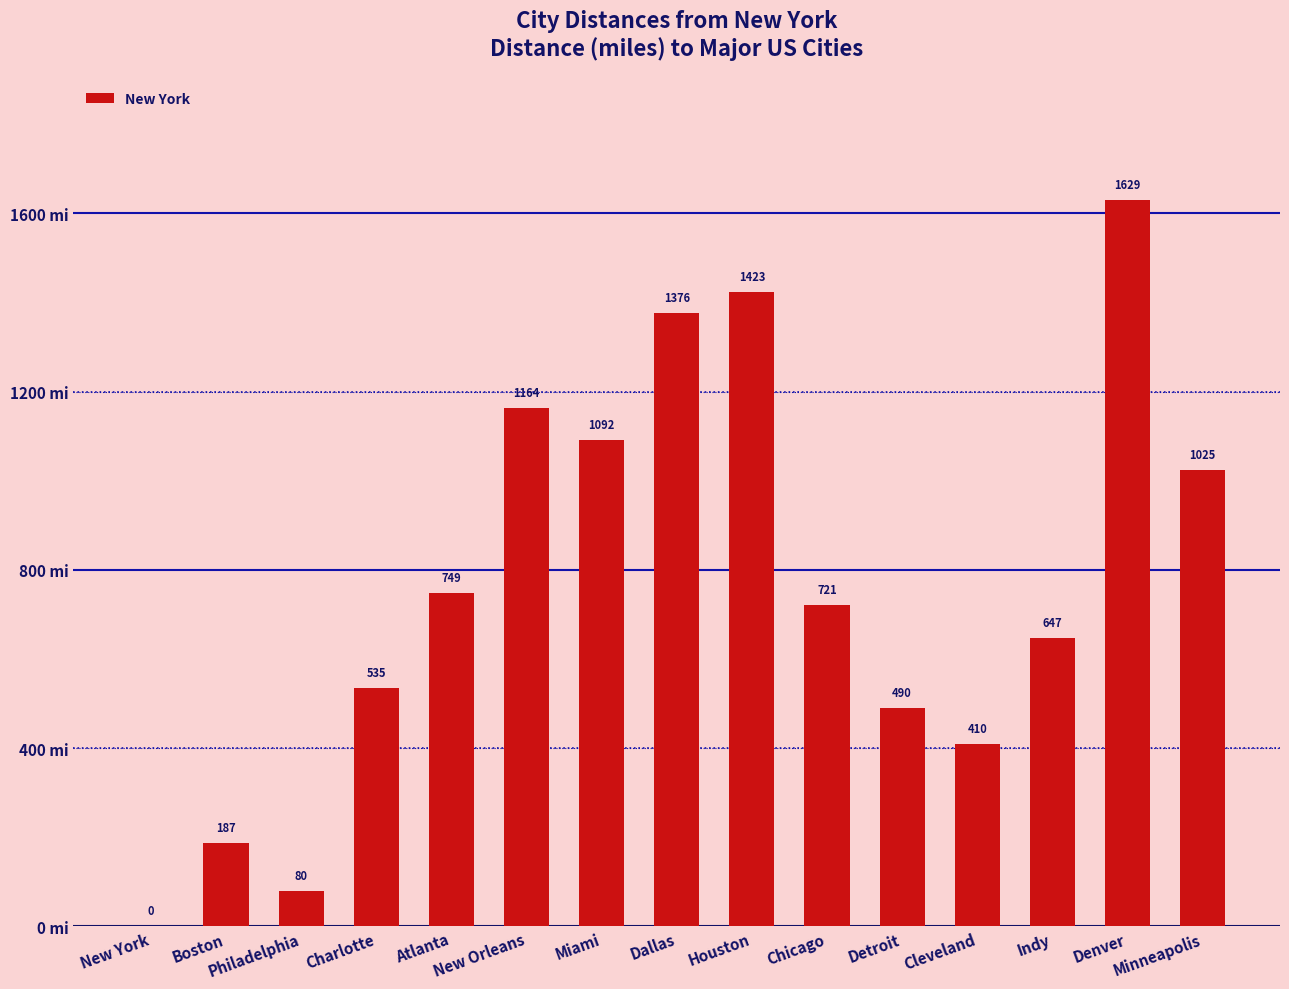

What is the greatest value displayed?

1629.2